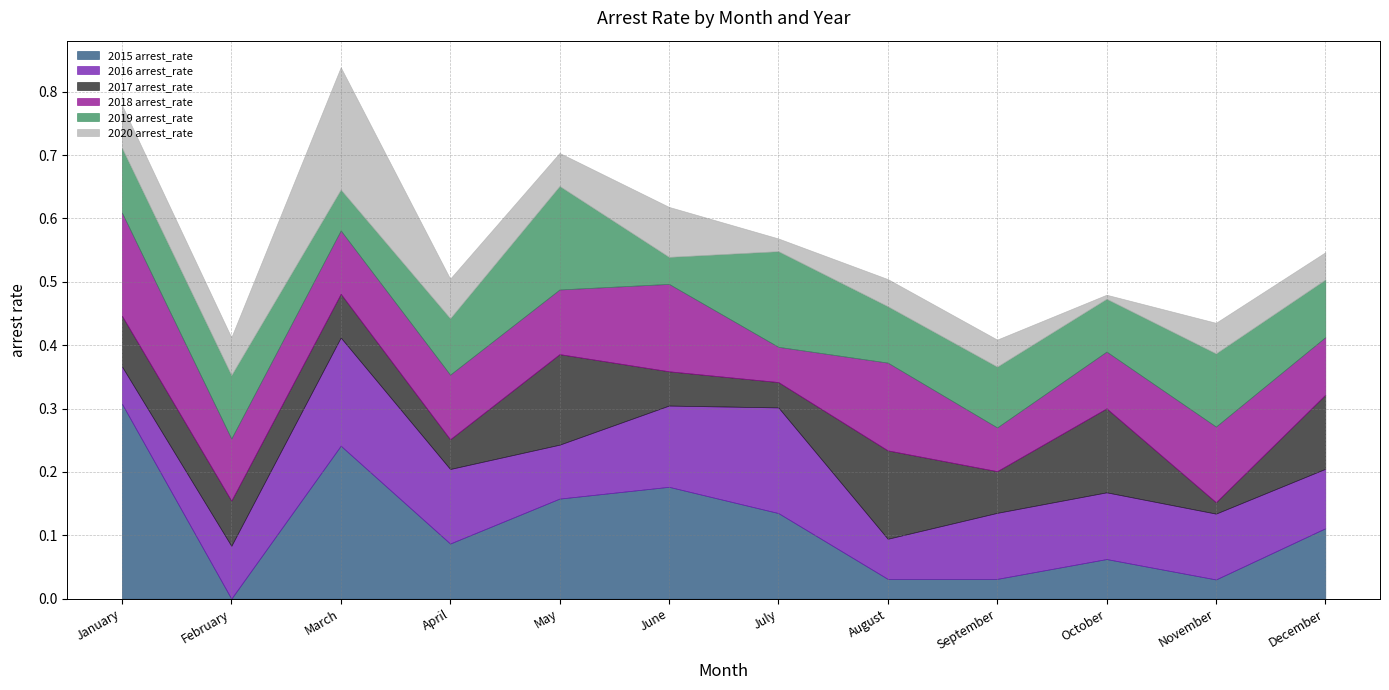

Count the 2017 arrest_rate values in the range 0 to 1.

12